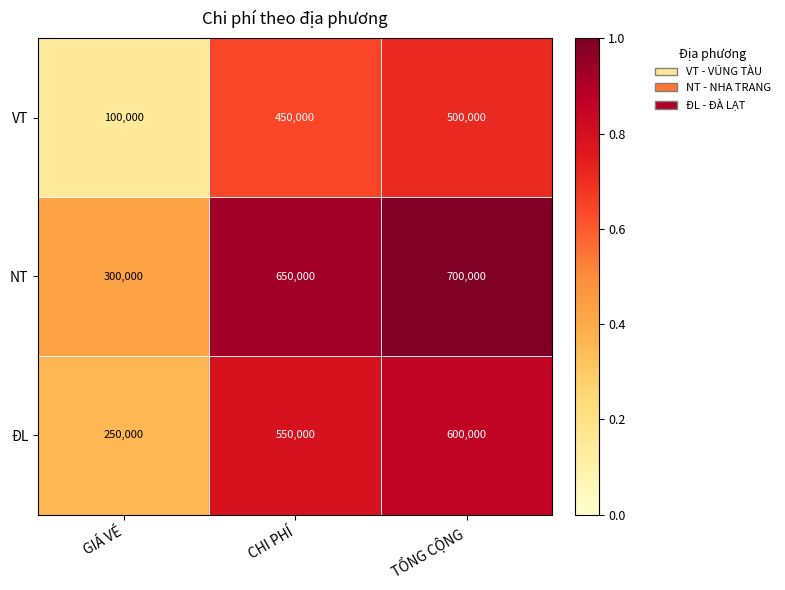

How many data points does each series have?

3